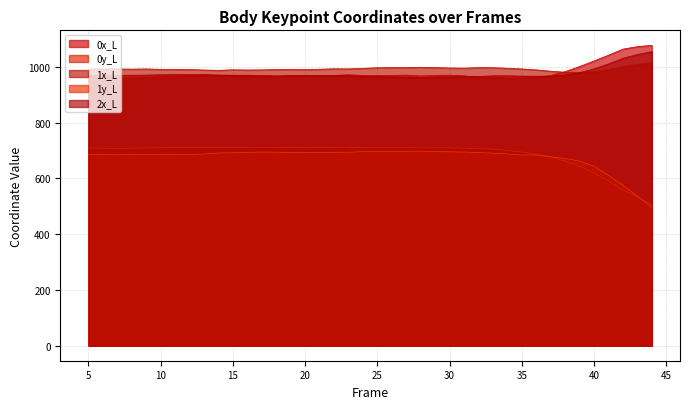

Which category has the lowest value in the 1x_L series?

39